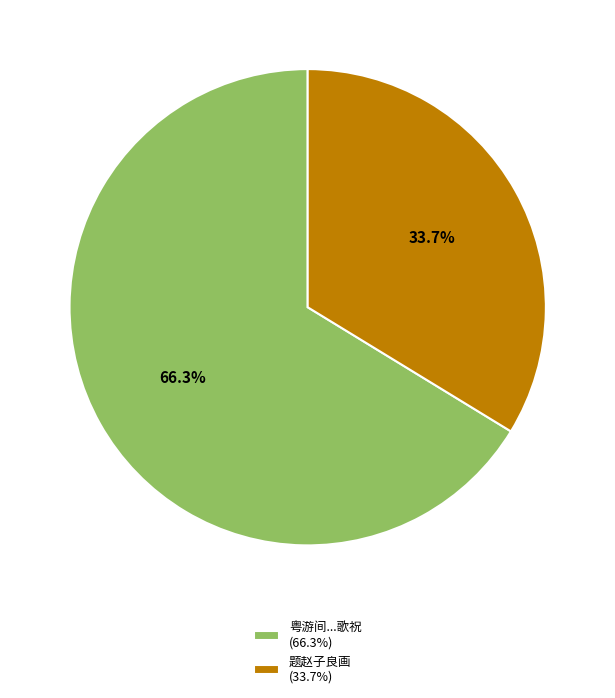

Which has a higher value, 题赵子良画 (33.7%) or 粤游间...歌祝 (66.3%)?

粤游间...歌祝 (66.3%)